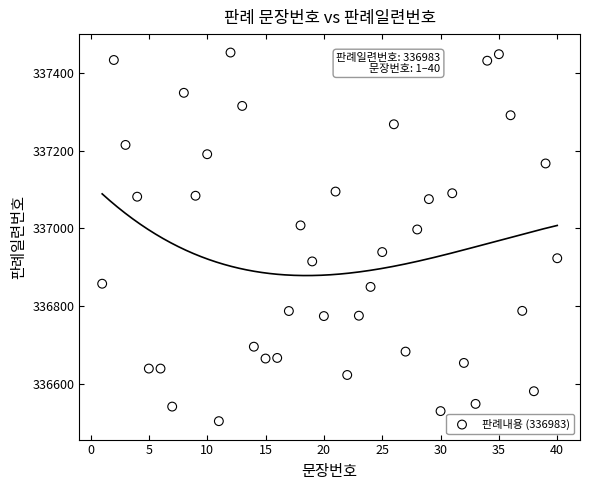

What is the range of Y values (max minus min)?

949.3